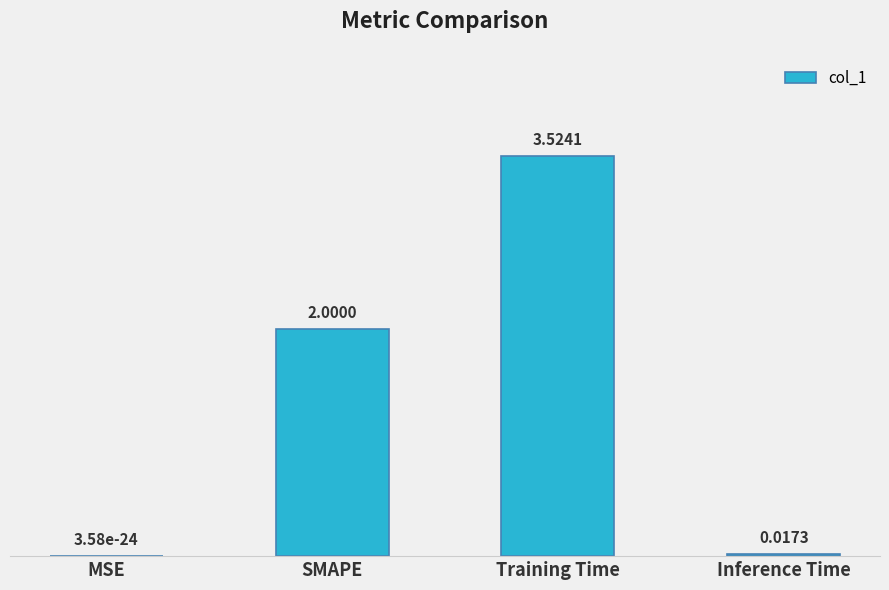

How many categories are shown in the chart?

4